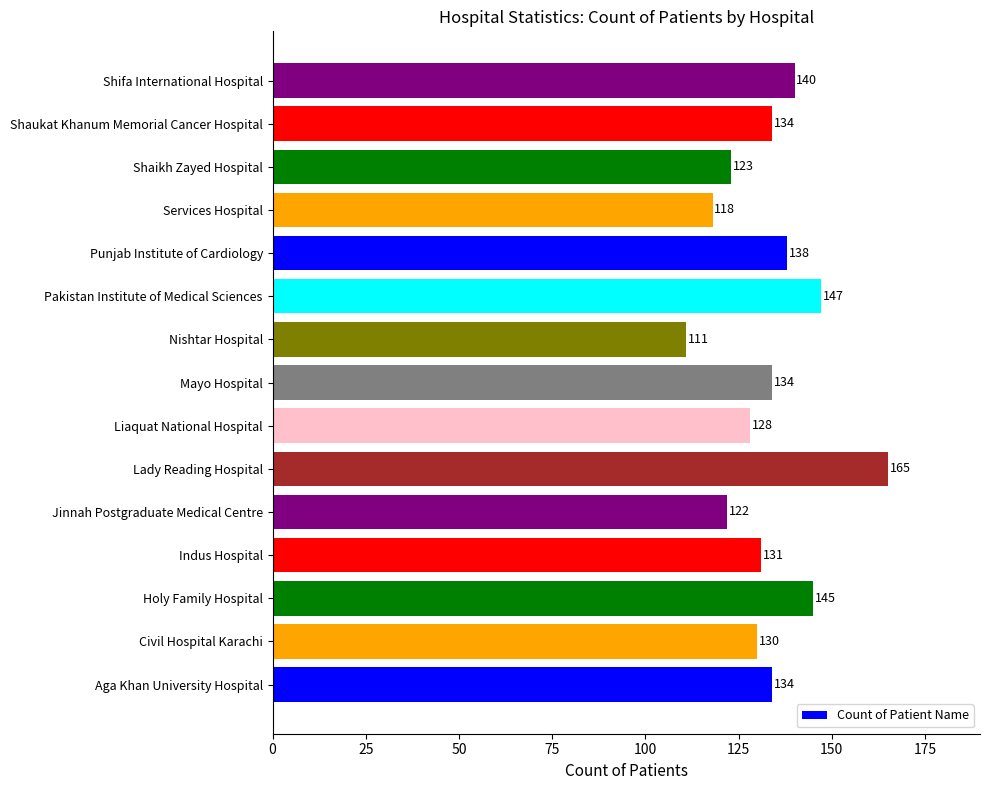

What is the change in value from Aga Khan University Hospital to Pakistan Institute of Medical Sciences?

+13